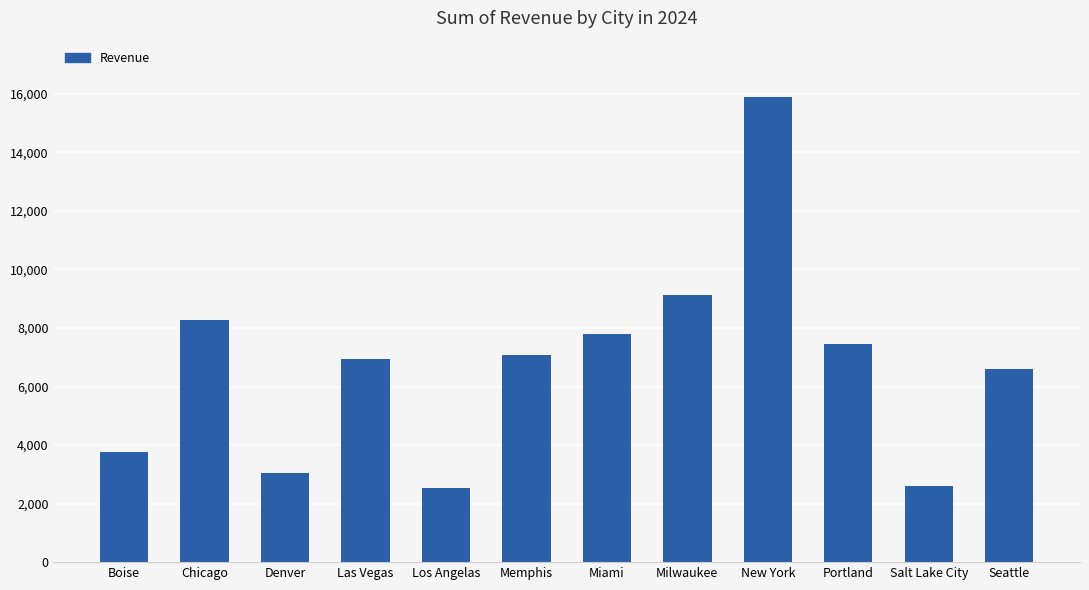

What is the average value?

6759.0